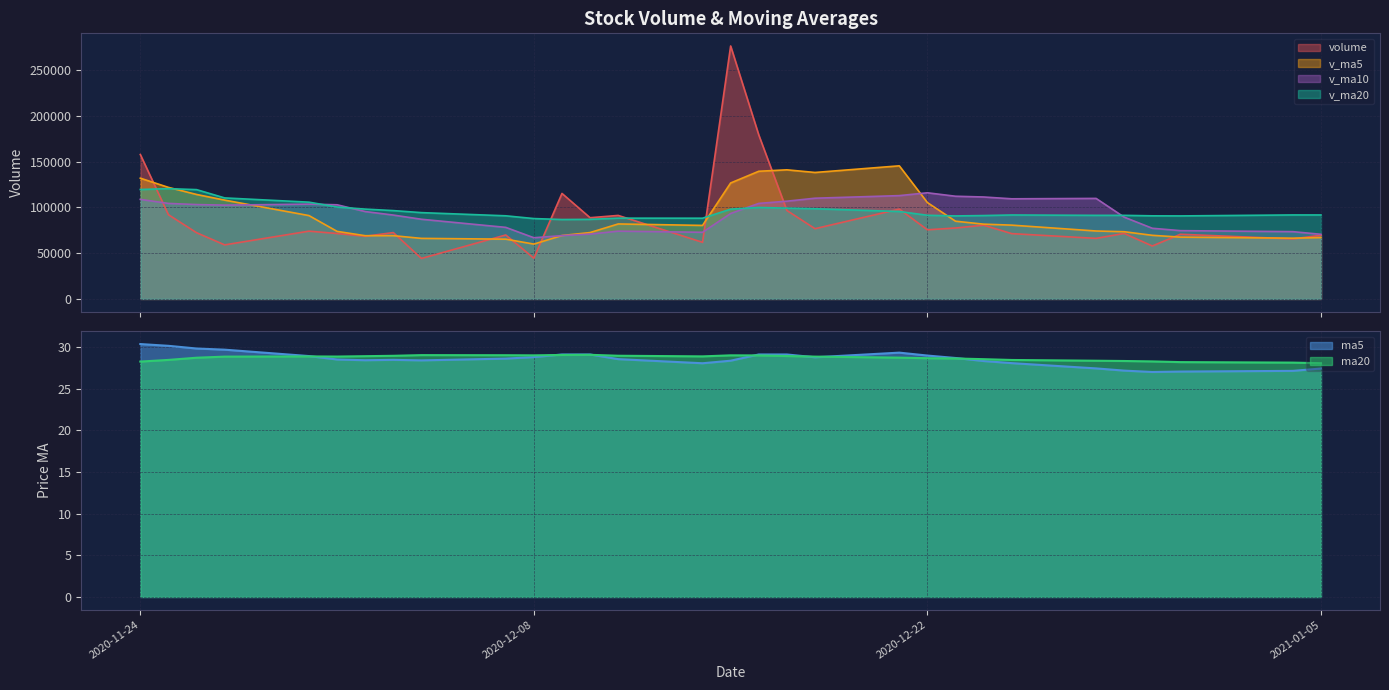

How many distinct data groups are displayed?

6